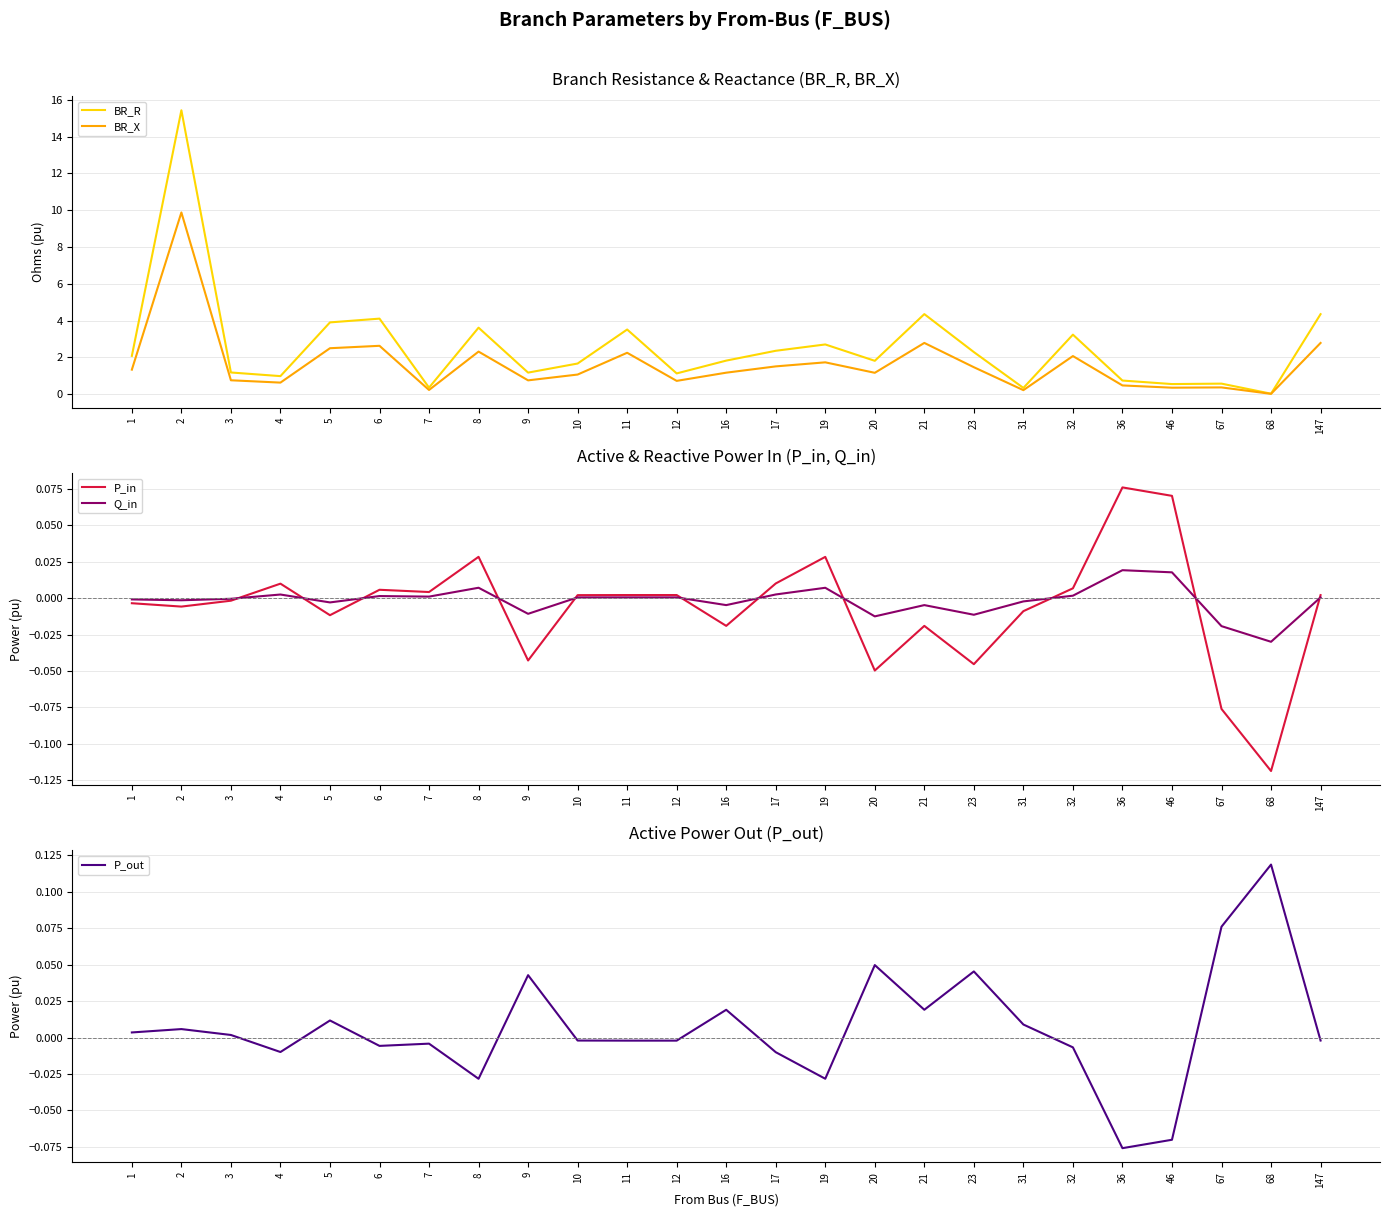

True or false: BR_R and Q_in intersect in this chart.

False